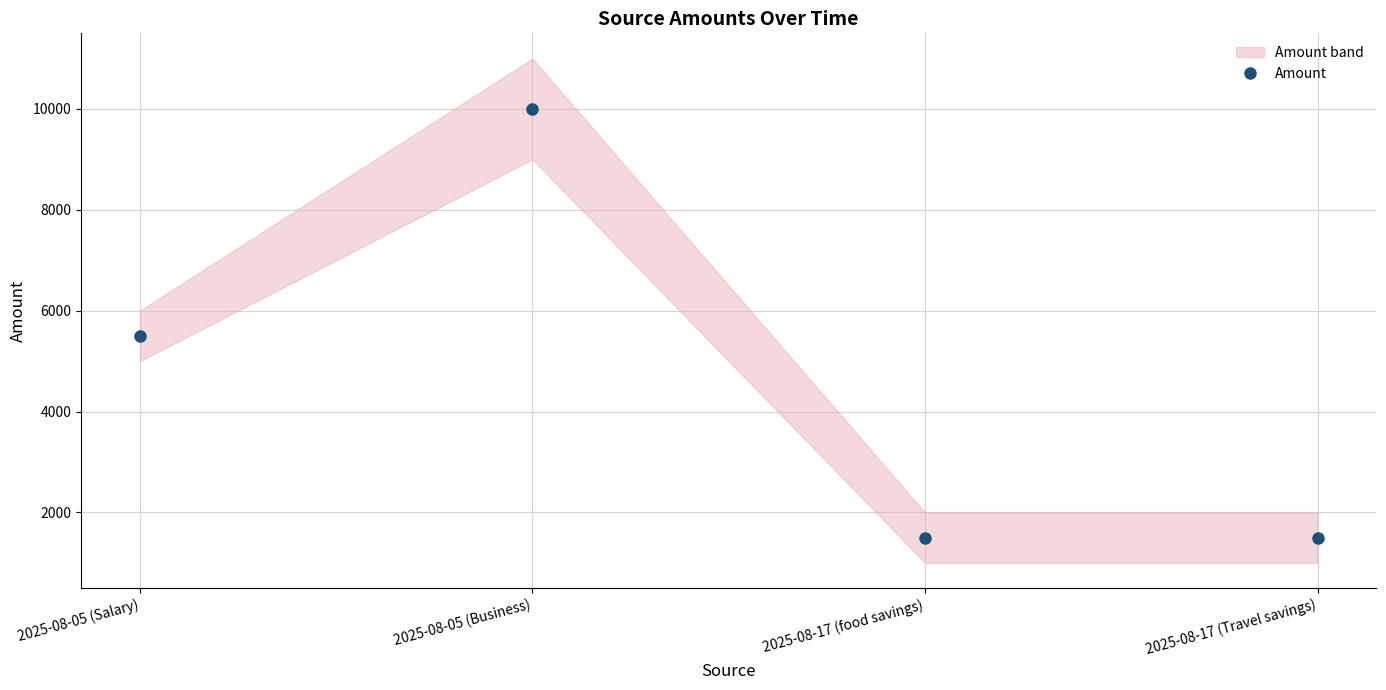

What is the difference between the maximum and second lowest values?

8500